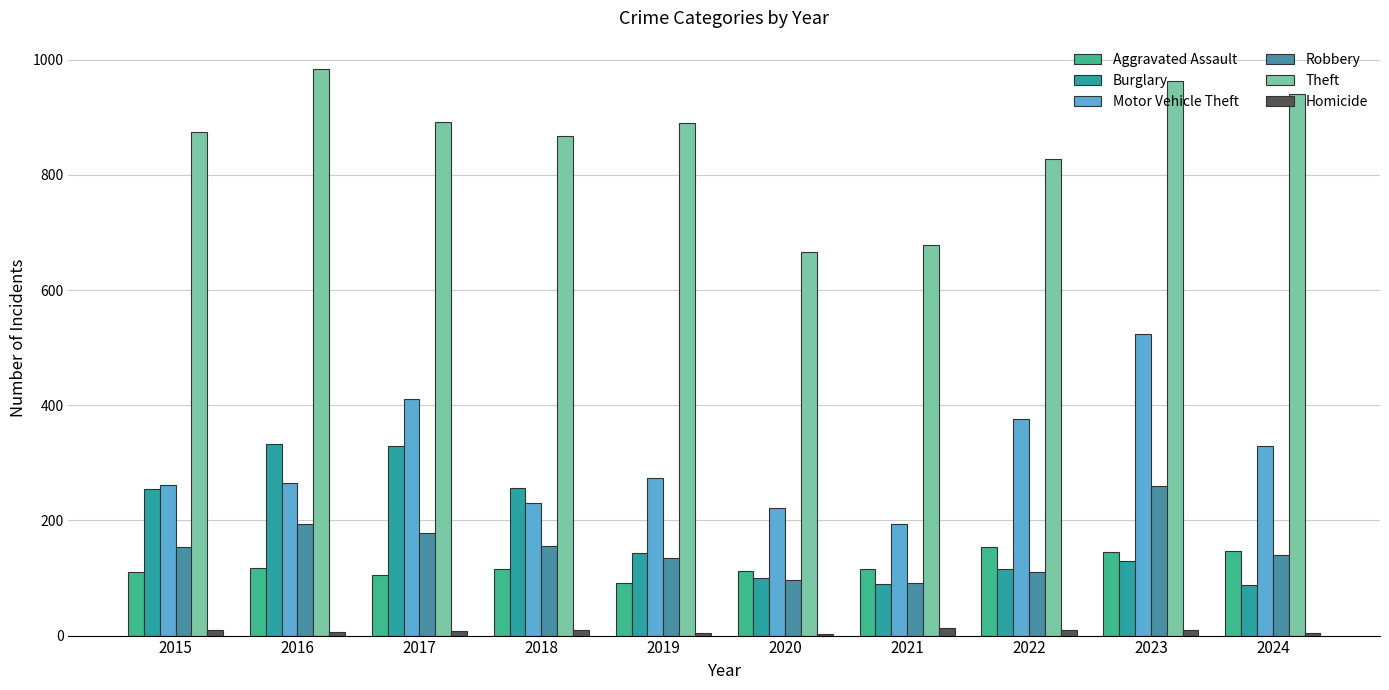

Rank the series at 2015 from highest to lowest value.

Theft, Motor Vehicle Theft, Burglary, Robbery, Aggravated Assault, Homicide